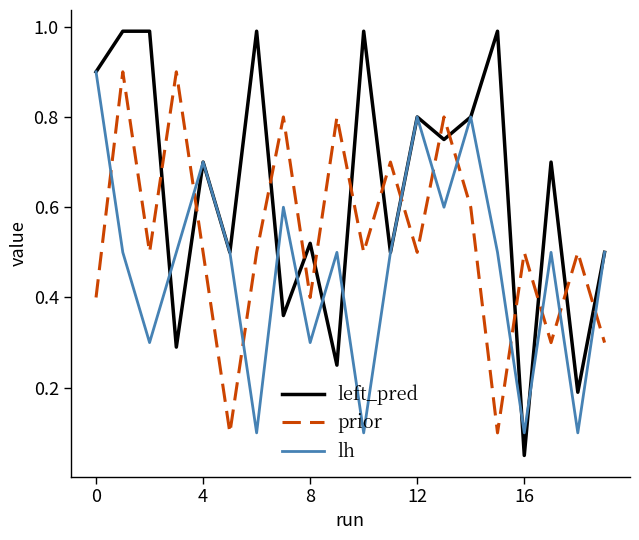

What are all the series names shown in the legend?

left_pred, prior, lh